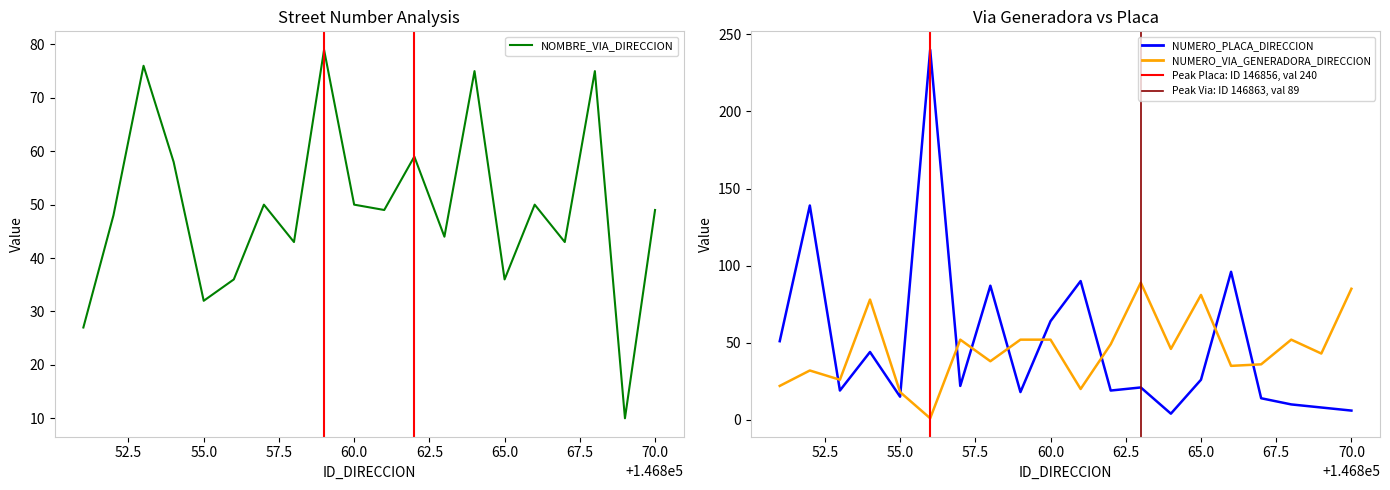

True or false: NUMERO_PLACA_DIRECCION has more than 1 interior local peaks.

True